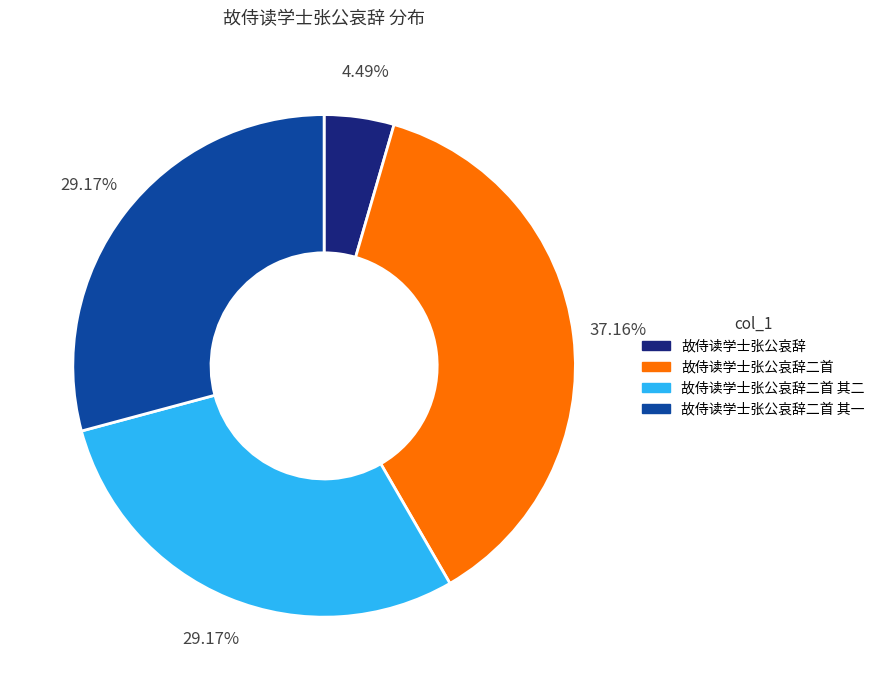

Does 故侍读学士张公哀辞二首 其二 account for over 50% of the chart?

No